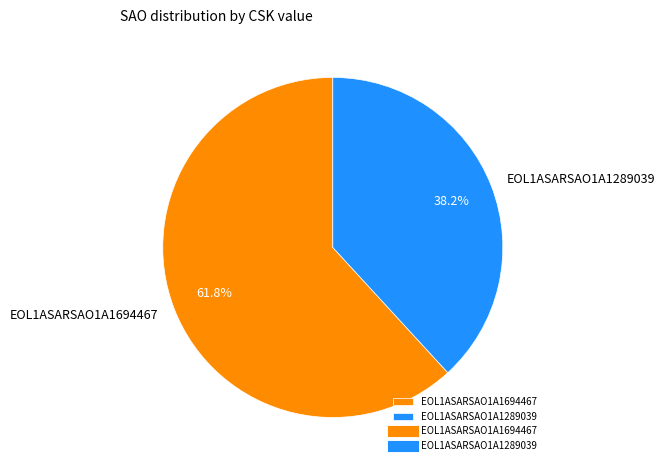

Does EOL1ASARSAO1A1289039 represent more than half of the total?

No